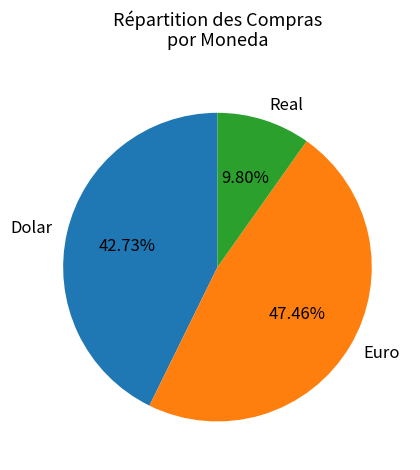

Count the number of slices in the pie.

3